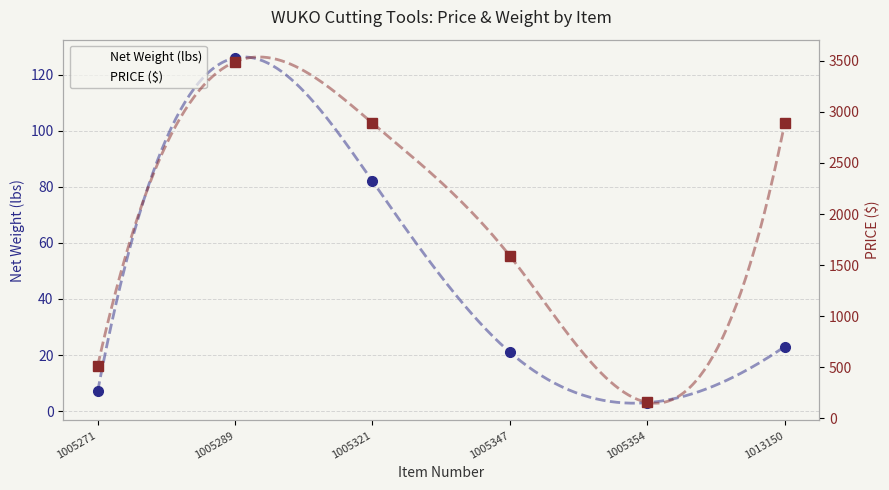

Which has a higher value, 1005271 or 1013150?

1013150